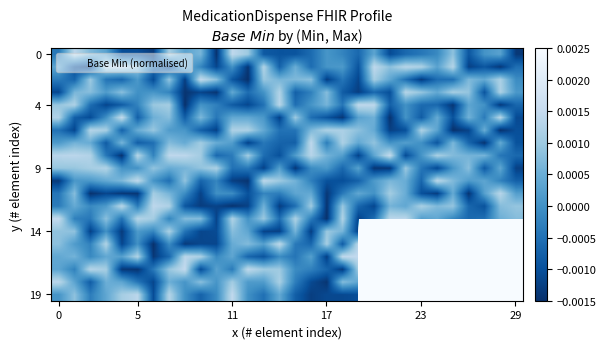

Which series has the largest total across all categories?

row_17